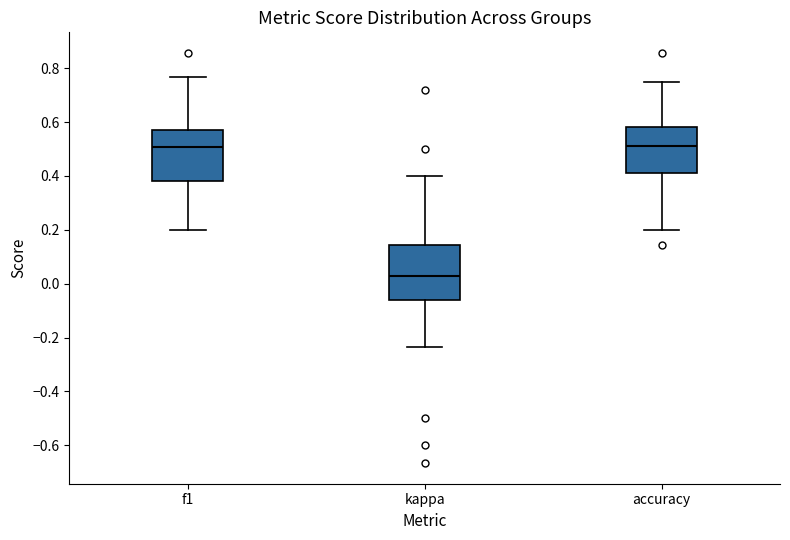

Reading left to right, transcribe this box plot: for each box, give where its median line is, the range the box spans, and where its two whiskers end, as read against the y-axis. The values are not printed on the chart, so give them approximately, as read against the axis.

f1: median 0.50, box 0.38 to 0.58, whiskers 0.20 to 0.76
kappa: median 0.02, box -0.06 to 0.14, whiskers -0.24 to 0.40
accuracy: median 0.52, box 0.42 to 0.58, whiskers 0.20 to 0.76